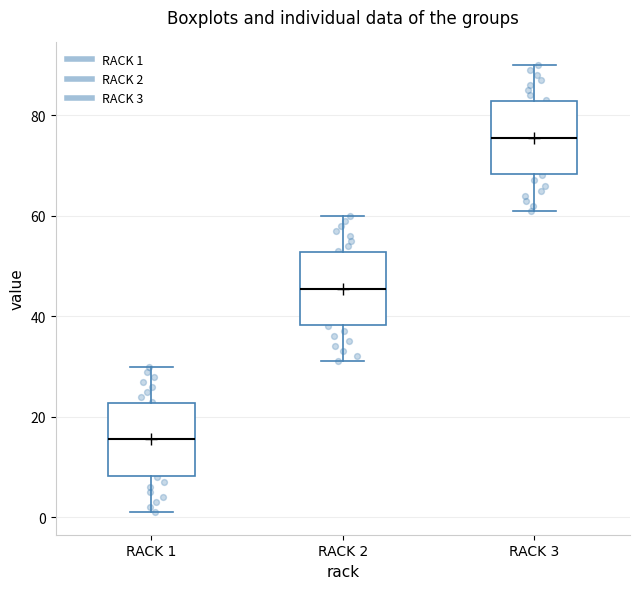

Reading left to right, transcribe this box plot: for each box, give where its median line is, the range the box spans, and where its two whiskers end, as read against the y-axis. The values are not printed on the chart, so give them approximately, as read against the axis.

RACK 1: median 16, box 8 to 22, whiskers 2 to 30
RACK 2: median 46, box 38 to 52, whiskers 32 to 60
RACK 3: median 76, box 68 to 82, whiskers 62 to 90